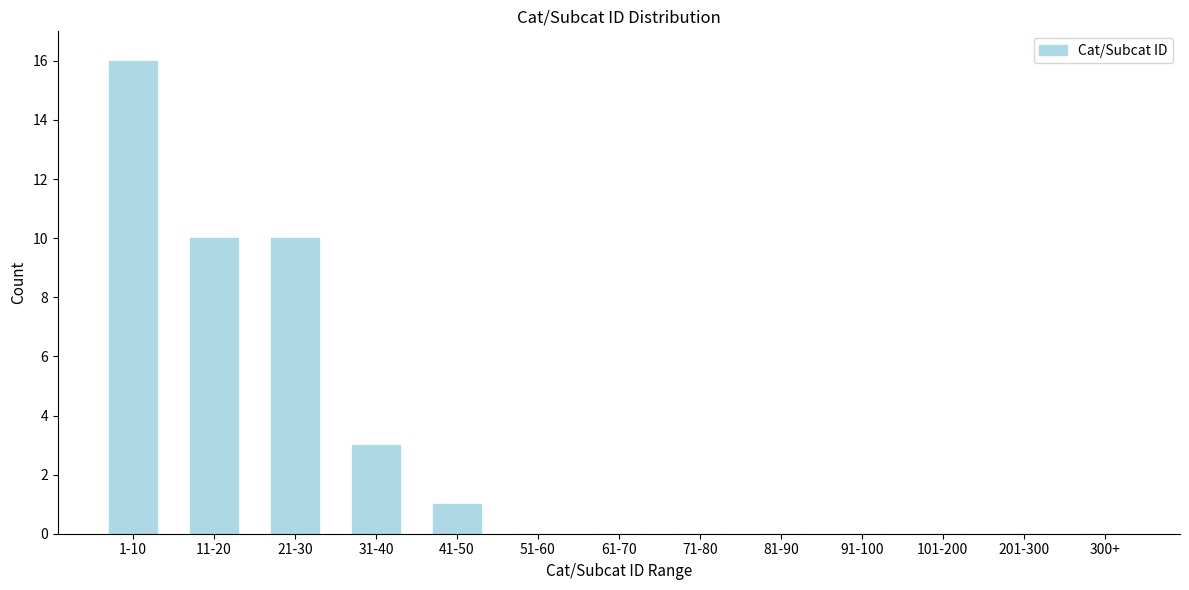

Reading left to right, list all the values displayed in this chart.

1-10=16	11-20=10	21-30=10	31-40=3	41-50=1	51-60=0	61-70=0	71-80=0	81-90=0	91-100=0	101-200=0	201-300=0	300+=0